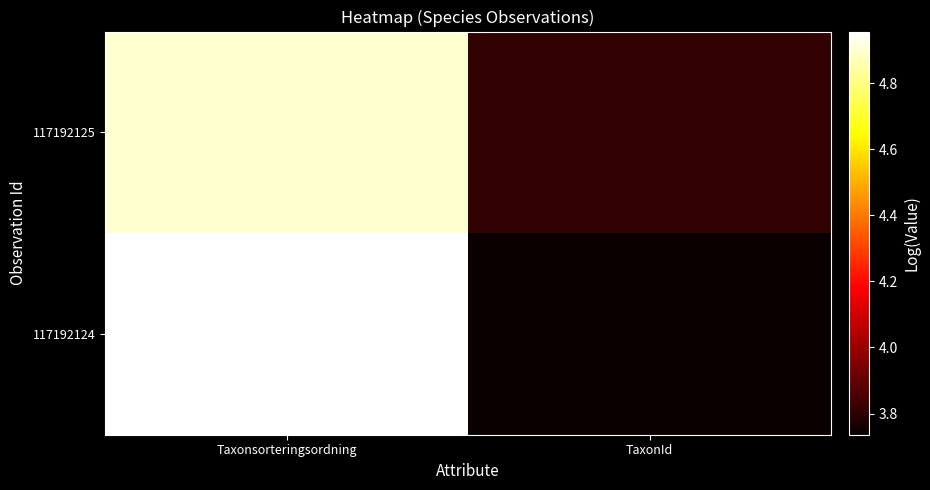

Reading left to right, what are all the values shown in this chart?

117192125: Taxonsorteringsordning=4.9	TaxonId=3.8
117192124: Taxonsorteringsordning=5.0	TaxonId=3.7